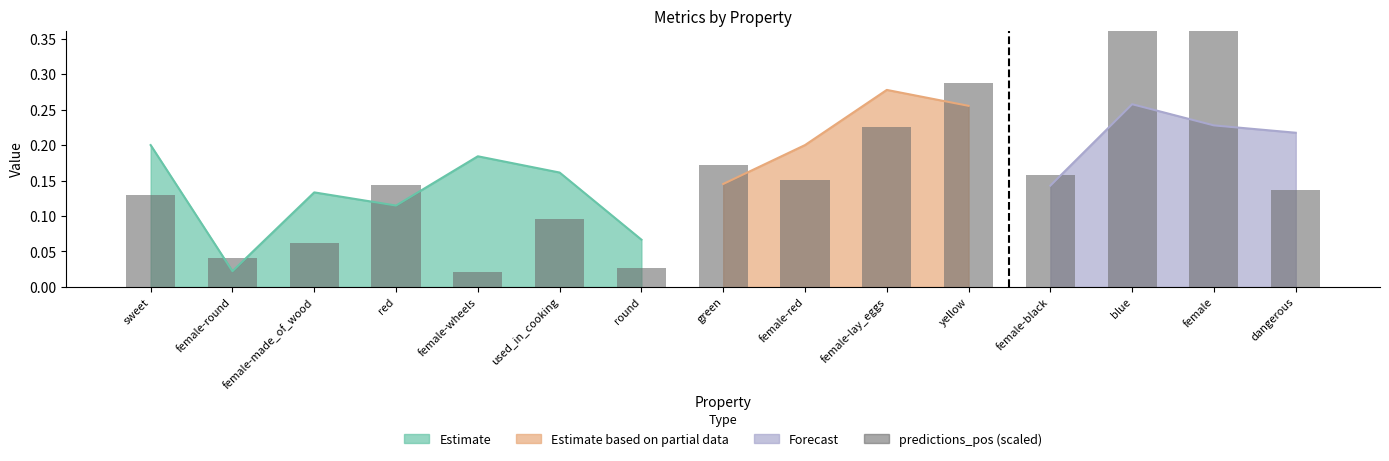

Reading left to right, what are all the values shown in this chart?

0.1	0.0	0.1	0.1	0.0	0.1	0.0	0.2	0.2	0.2	0.3	0.2	0.4	0.5	0.1